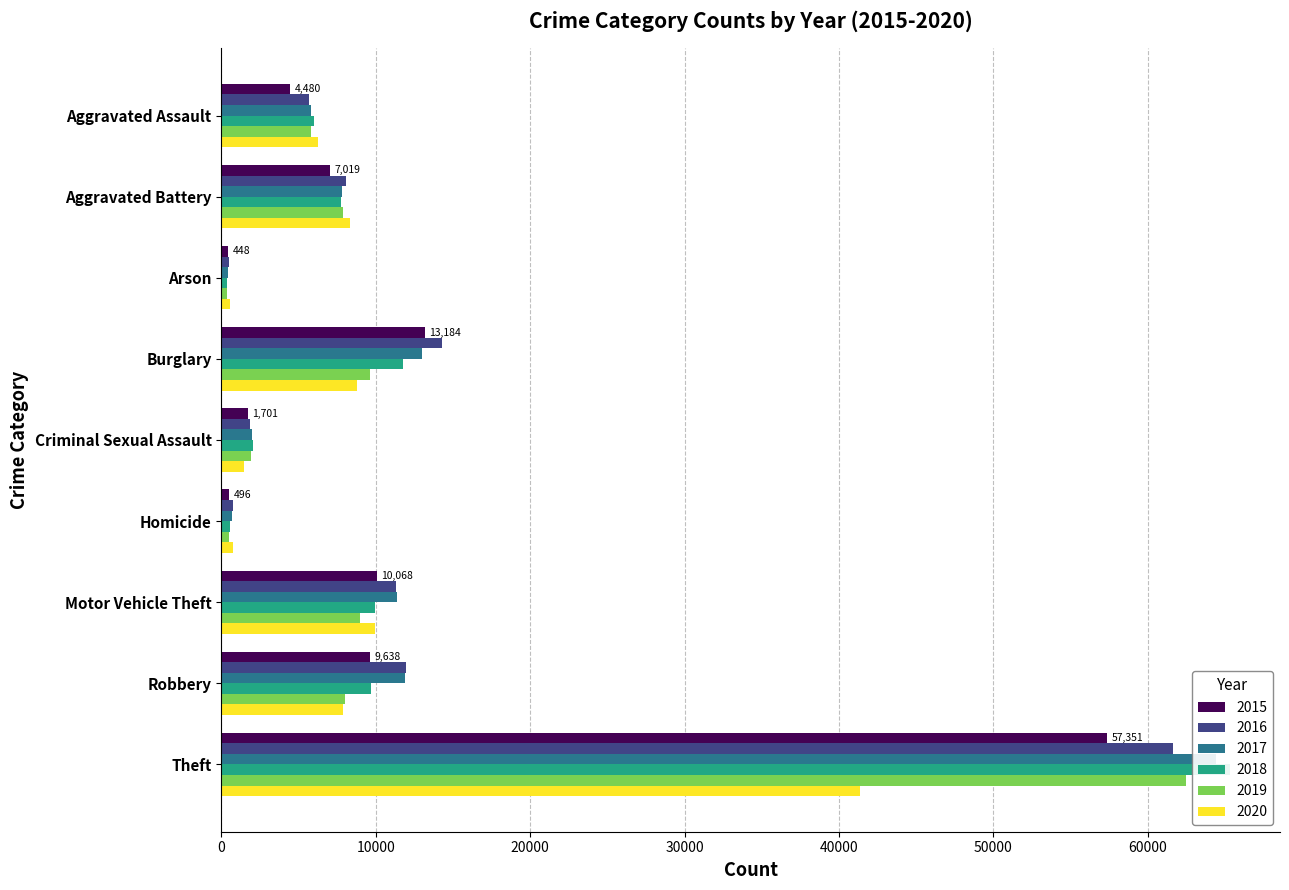

The value of 2017 at Burglary is 21966. True or false?

False